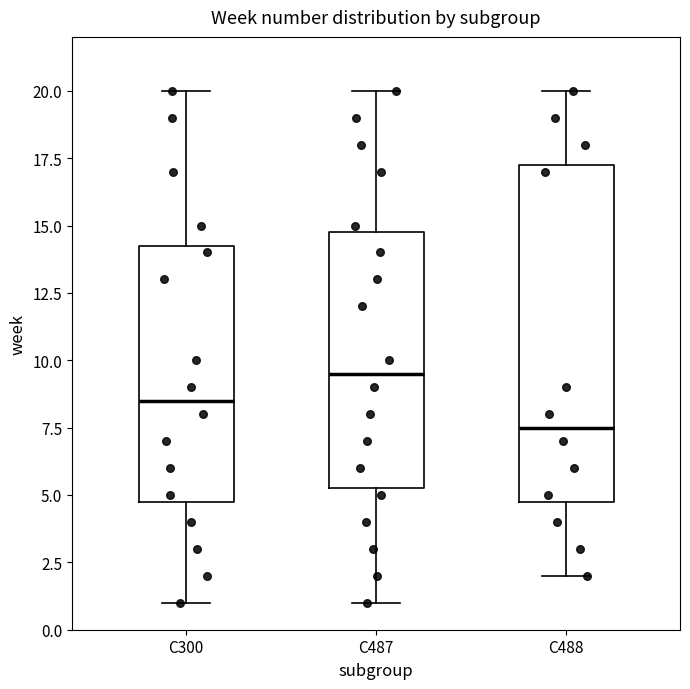

Which box has the highest median line?

C487